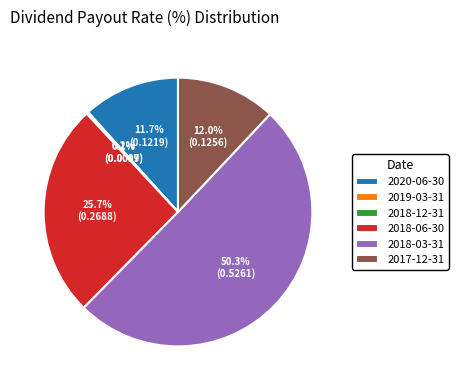

What is the ratio of the value at 2017-12-31 to the value at 2020-06-30?

1.0